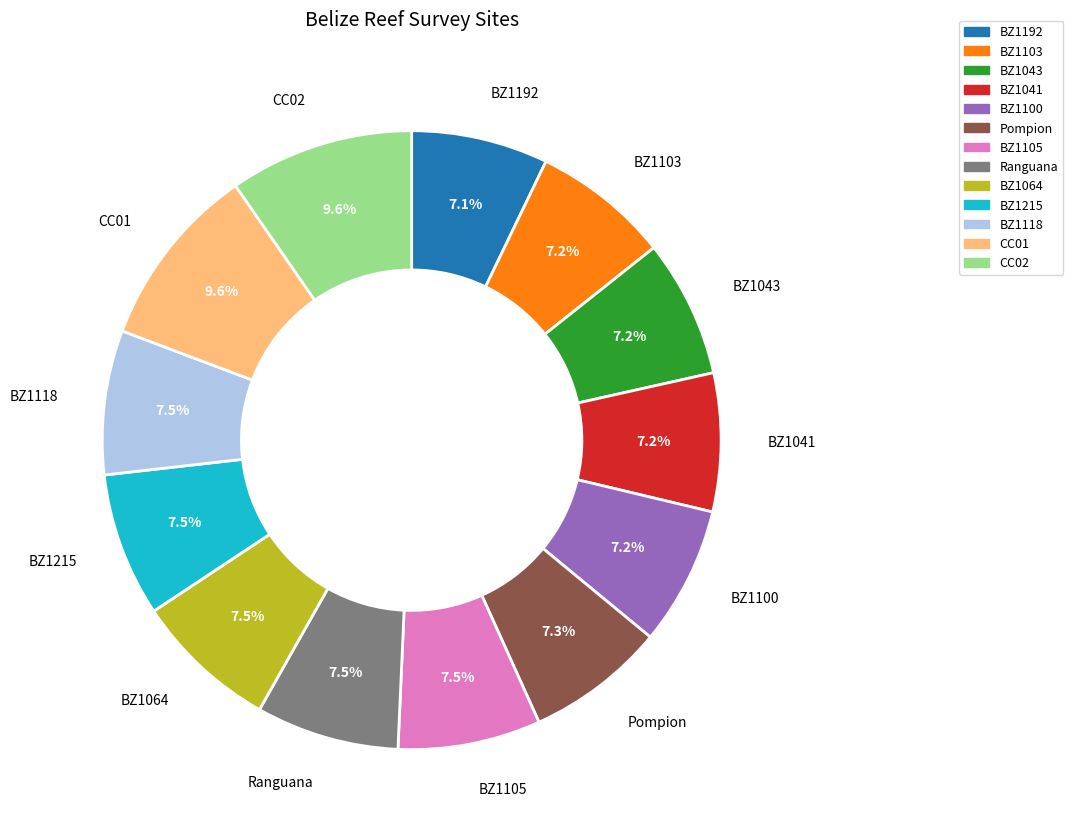

Do Pompion and BZ1100 together represent more than half of the pie?

No